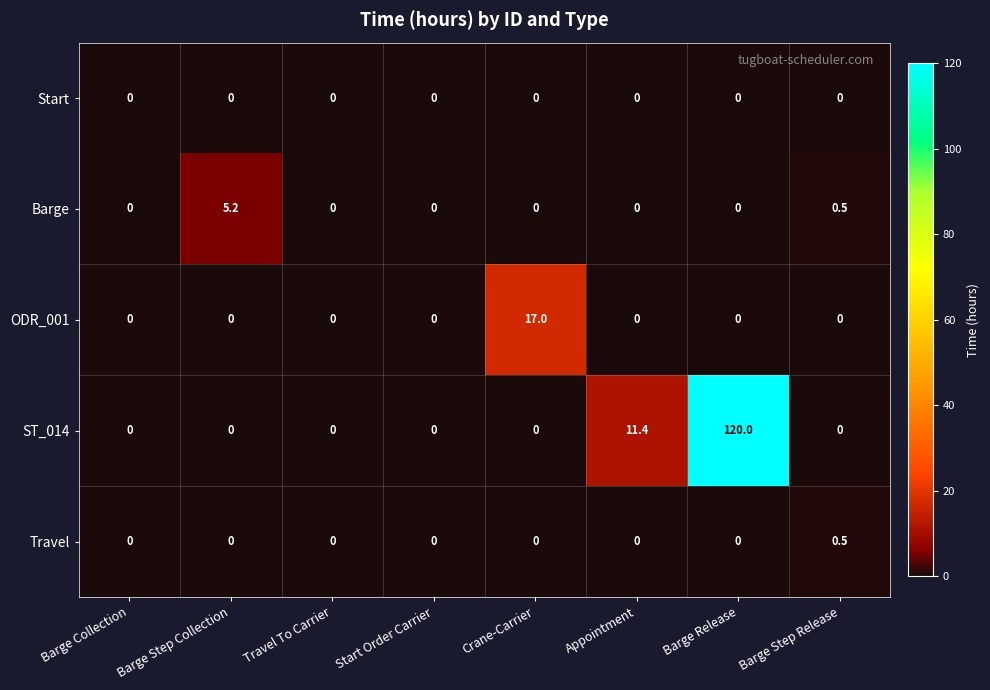

The value of Start at Crane-Carrier is 0.0. True or false?

True